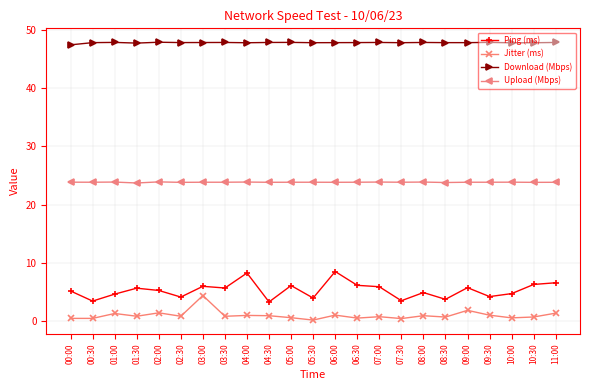

Which series has the largest total across all categories?

Download (Mbps)